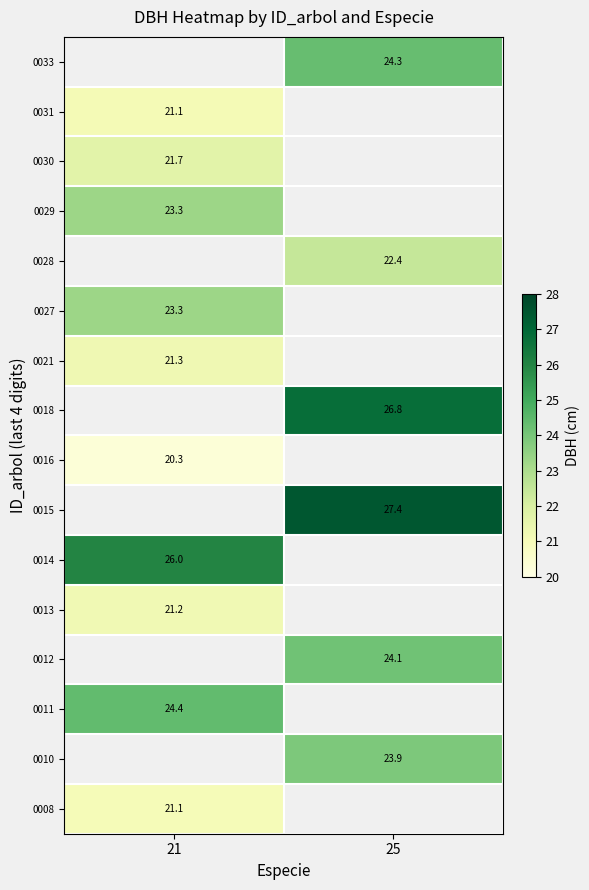

How many categories are shown in the chart?

2